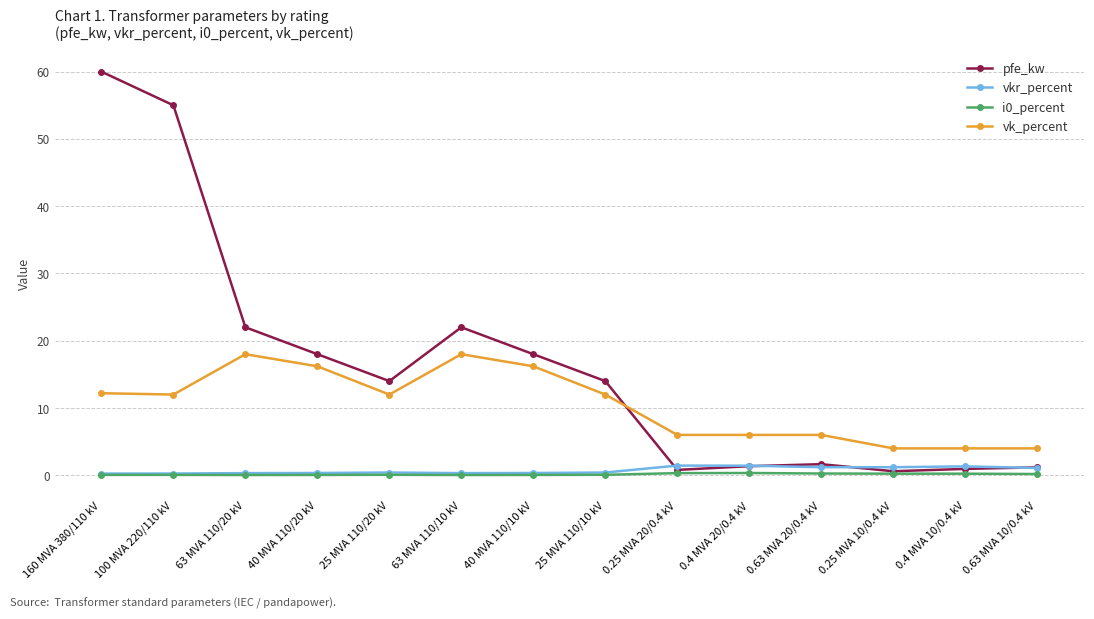

True or false: vk_percent and vkr_percent cross at least once.

False